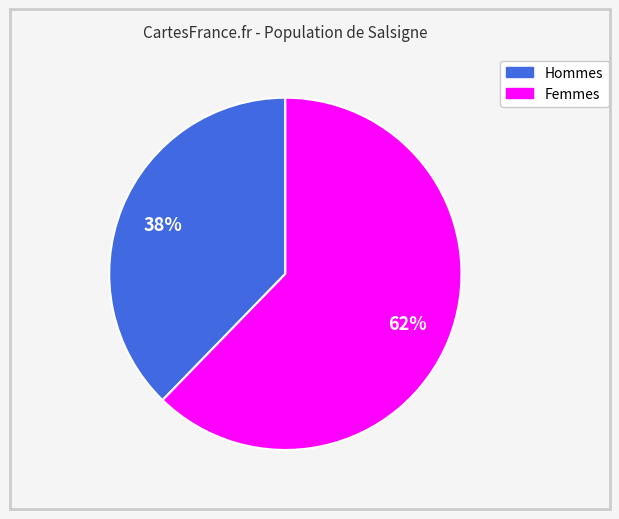

Count the number of slices in the pie.

2